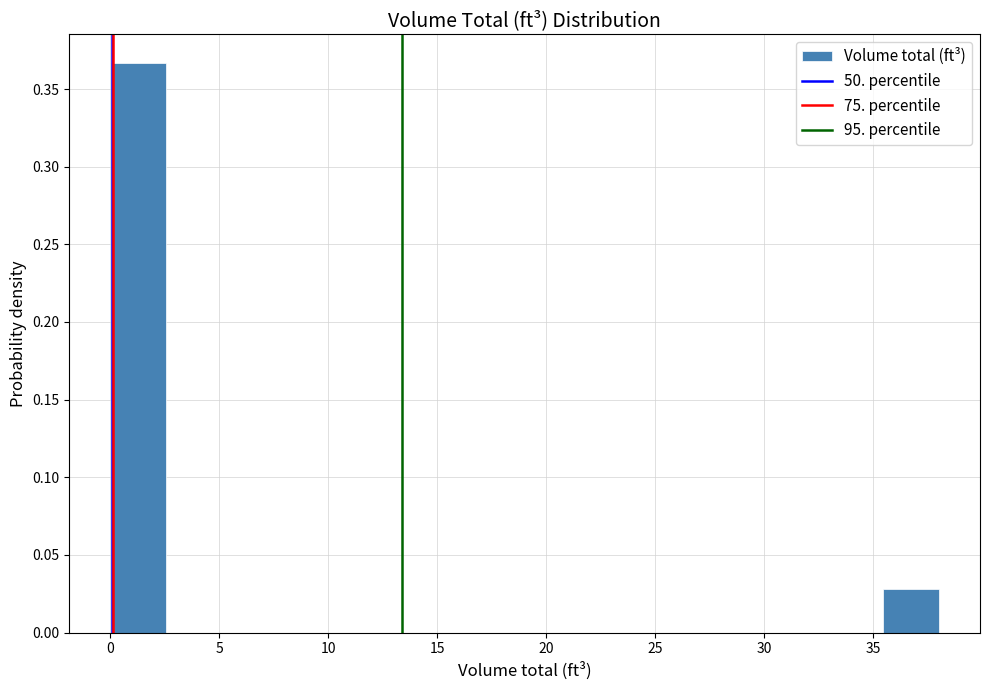

Which range on the x-axis has the tallest bar?

0.0 to 2.5